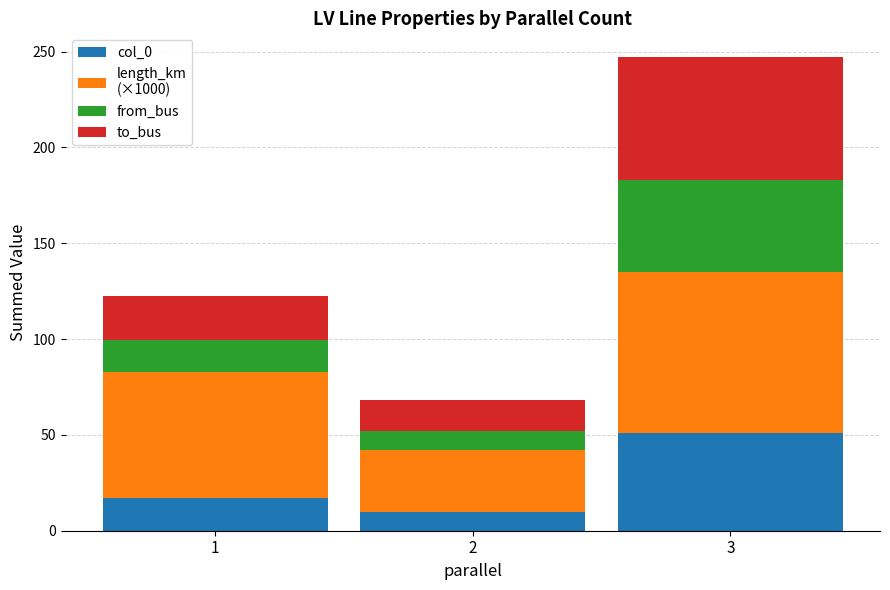

What is the total value across all series at 1?

122.6